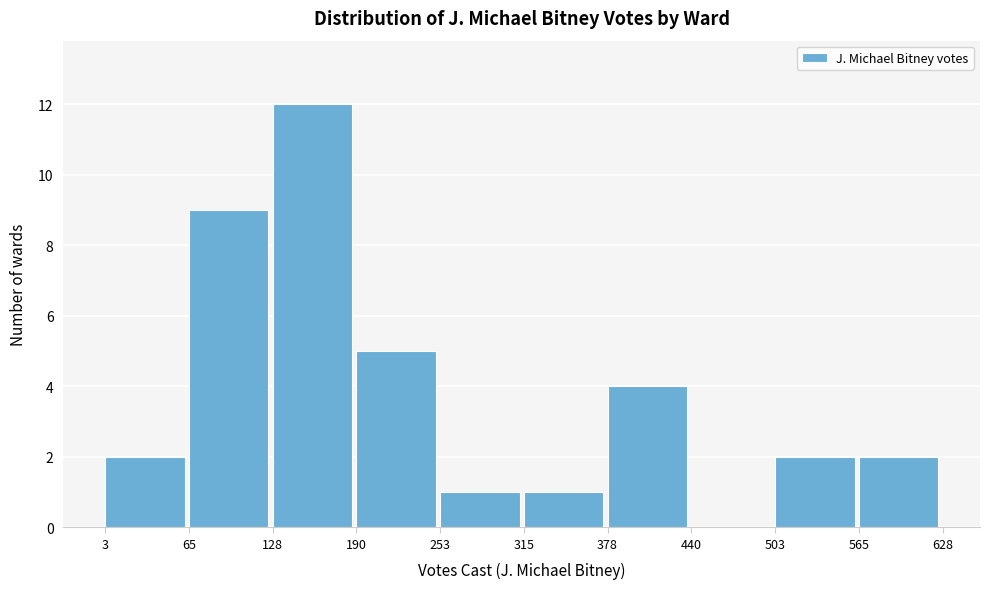

Which range on the x-axis has the tallest bar?

128 to 190